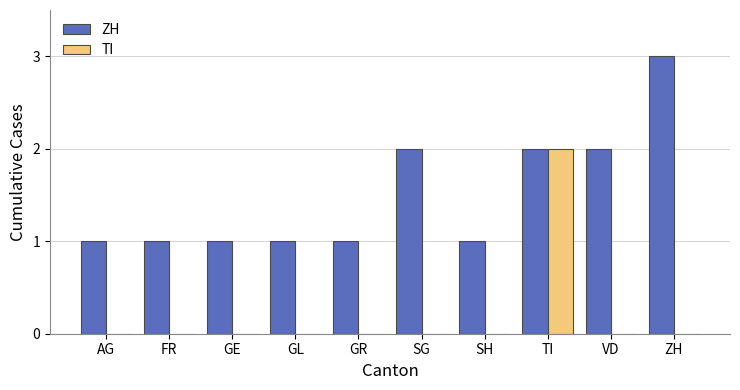

How many series are shown in this chart?

2